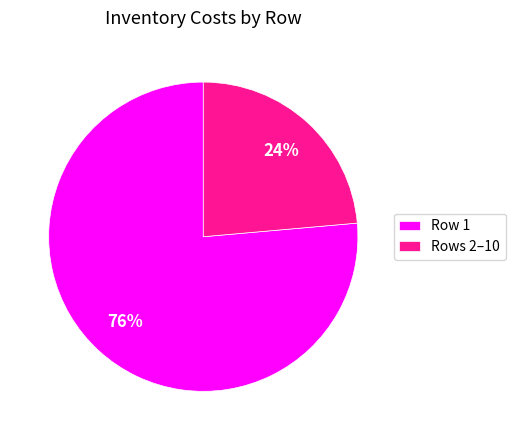

Which slice is the smallest?

Rows 2–10